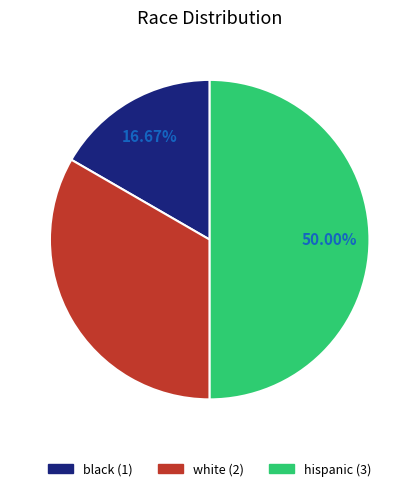

Which has a higher value, white or black?

white